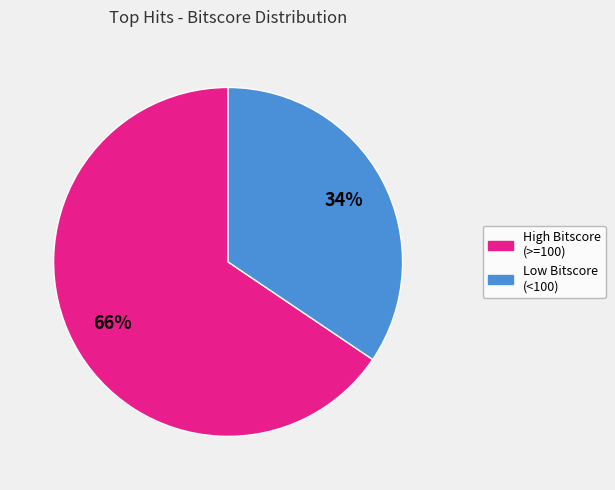

Does any single category account for the majority?

Yes